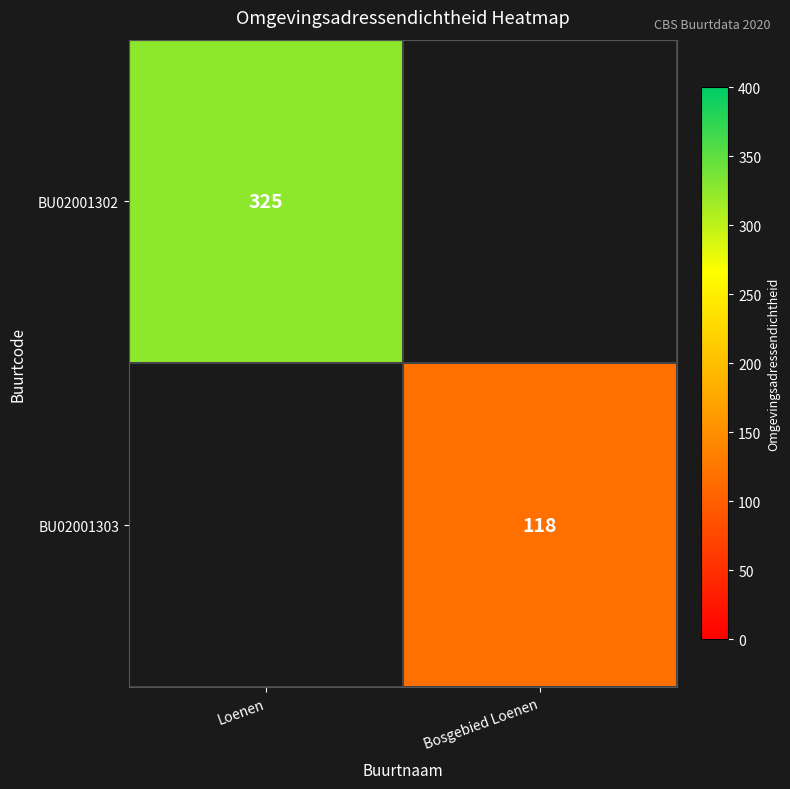

The value of BU02001302 at Loenen is 529. True or false?

False